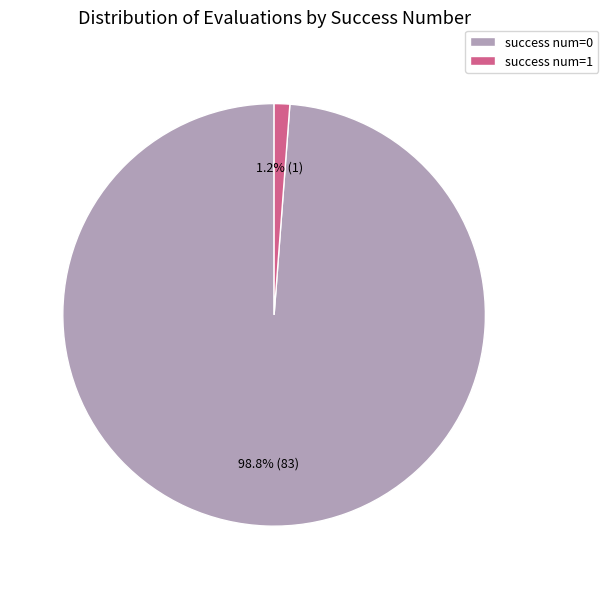

What is the total percentage of success num=1 and success num=0?

100.0%